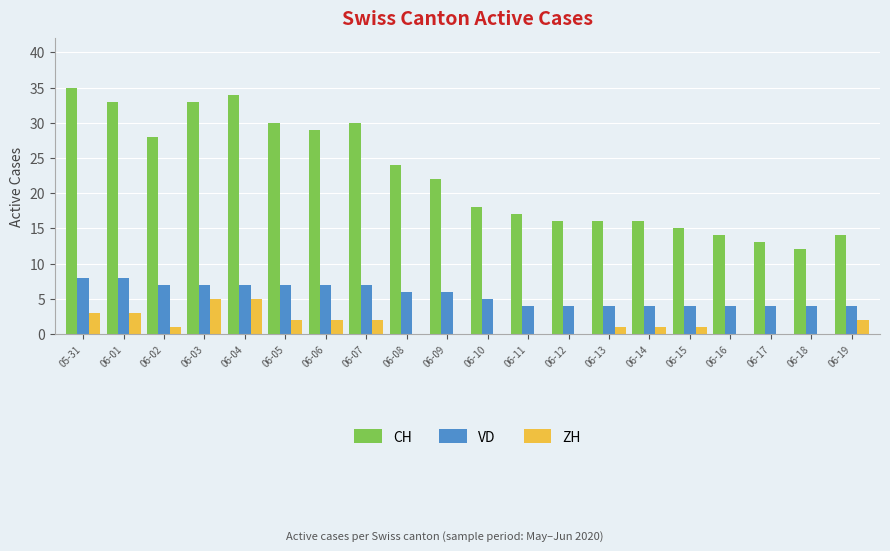

Does the chart contain stacked bars?

No